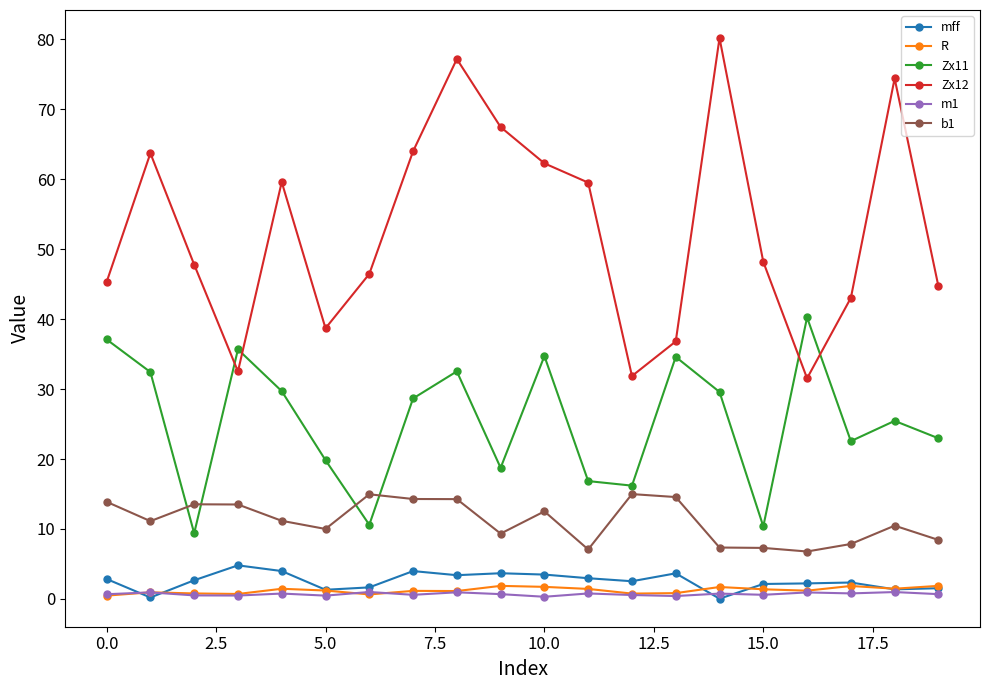

What is the value of the Zx11 point at the 19th from the left?

25.5